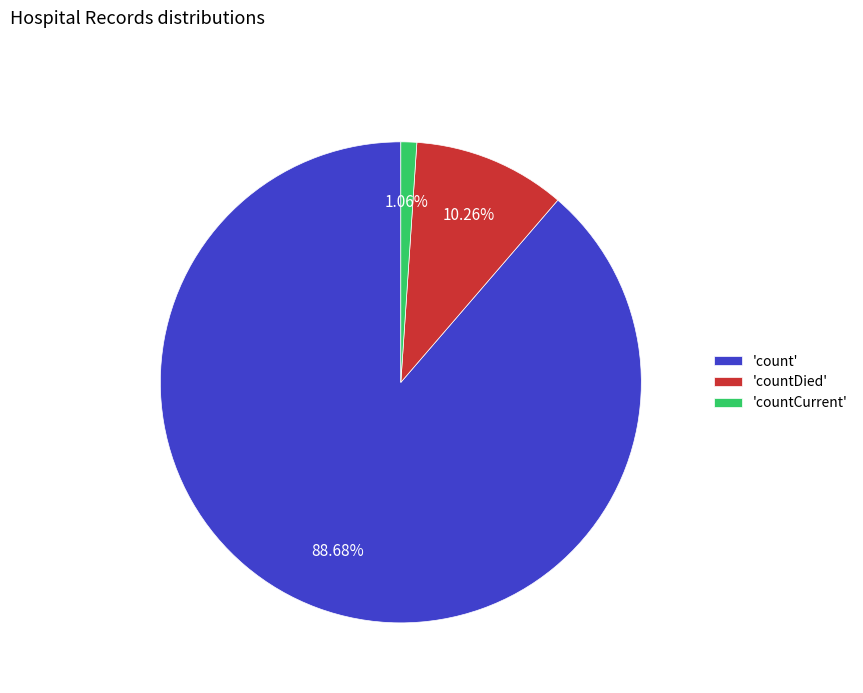

What is the majority slice?

'count'